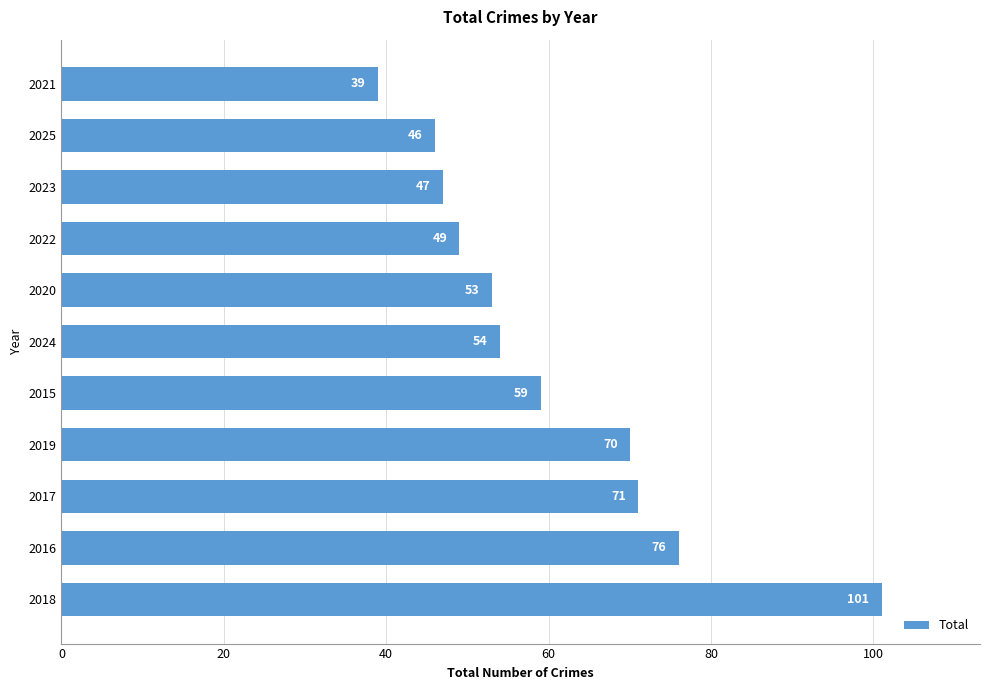

Read the value at 2017, to the nearest 10.

70